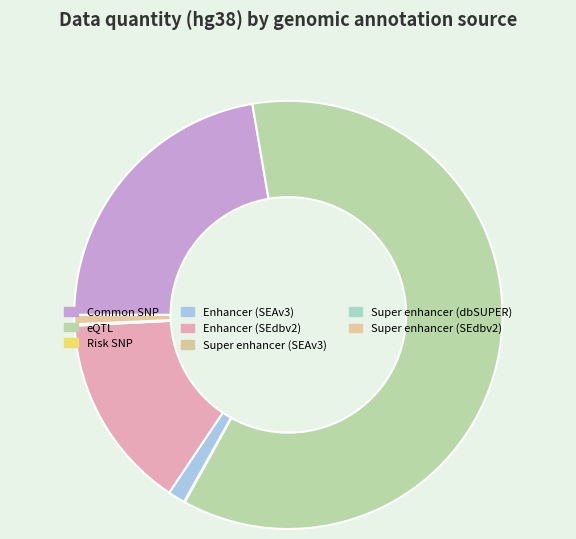

What is the smallest slice in the pie chart?

Super enhancer (dbSUPER)